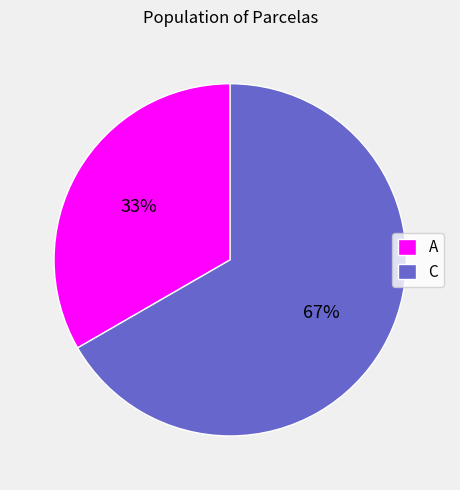

How many segments does this pie chart have?

2